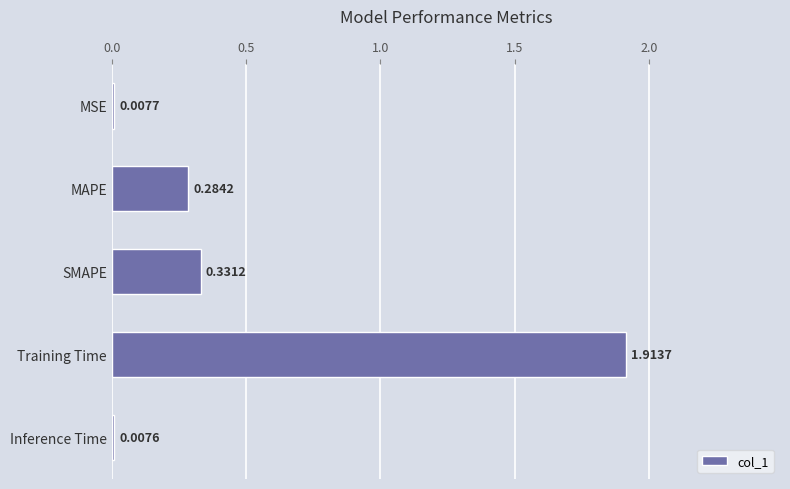

What is the average value?

0.5